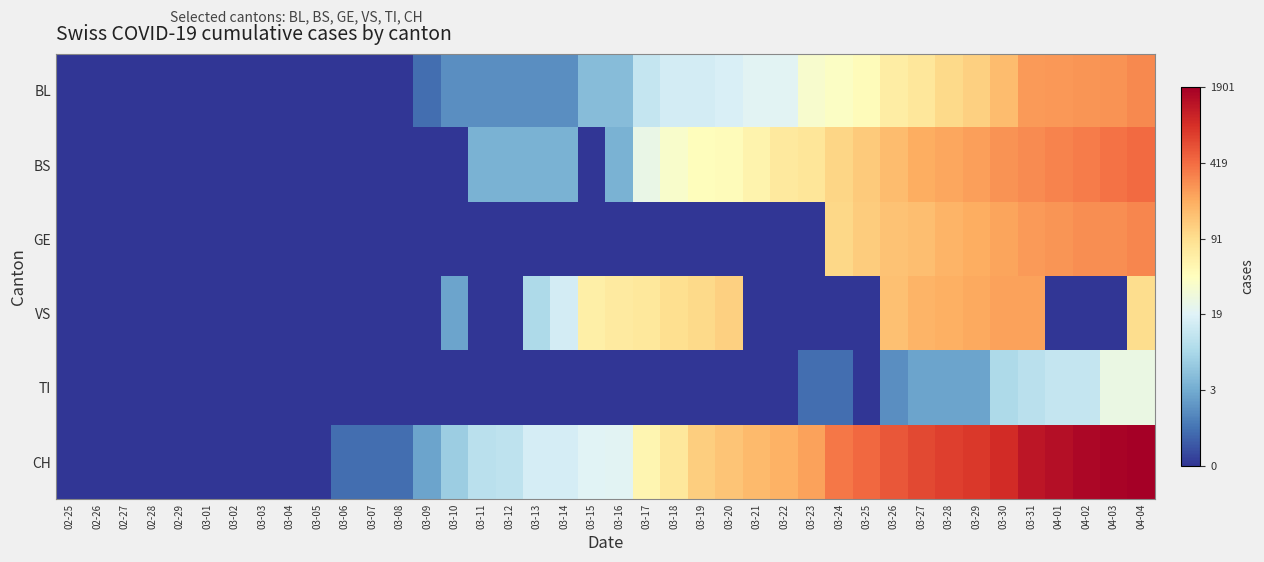

How many categories are shown in the chart?

40